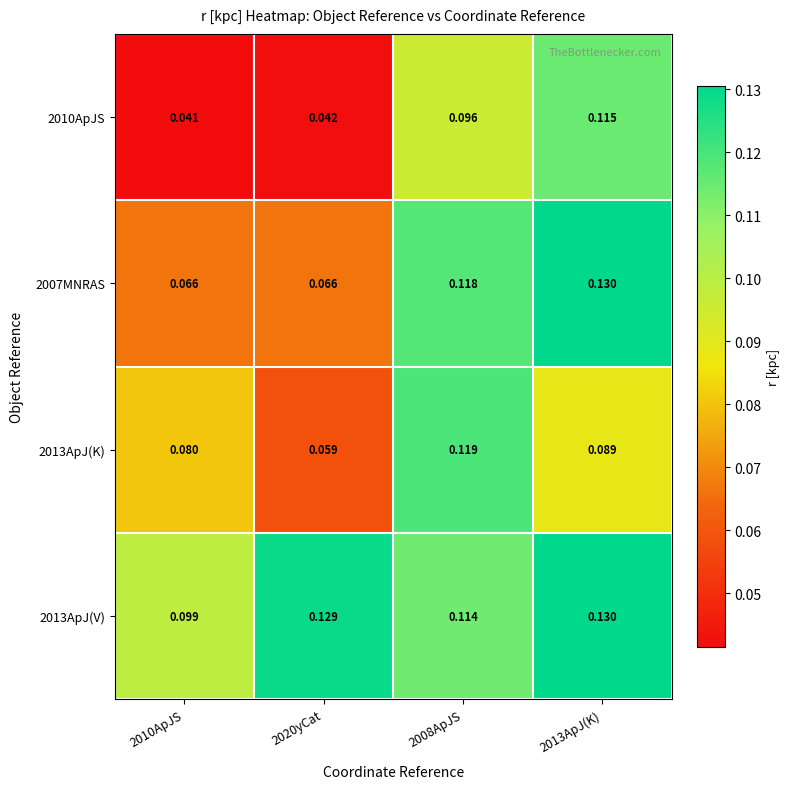

Is the value of 2007MNRAS at 2008ApJS greater than the value of 2013ApJ(V) at 2013ApJ(K)?

No